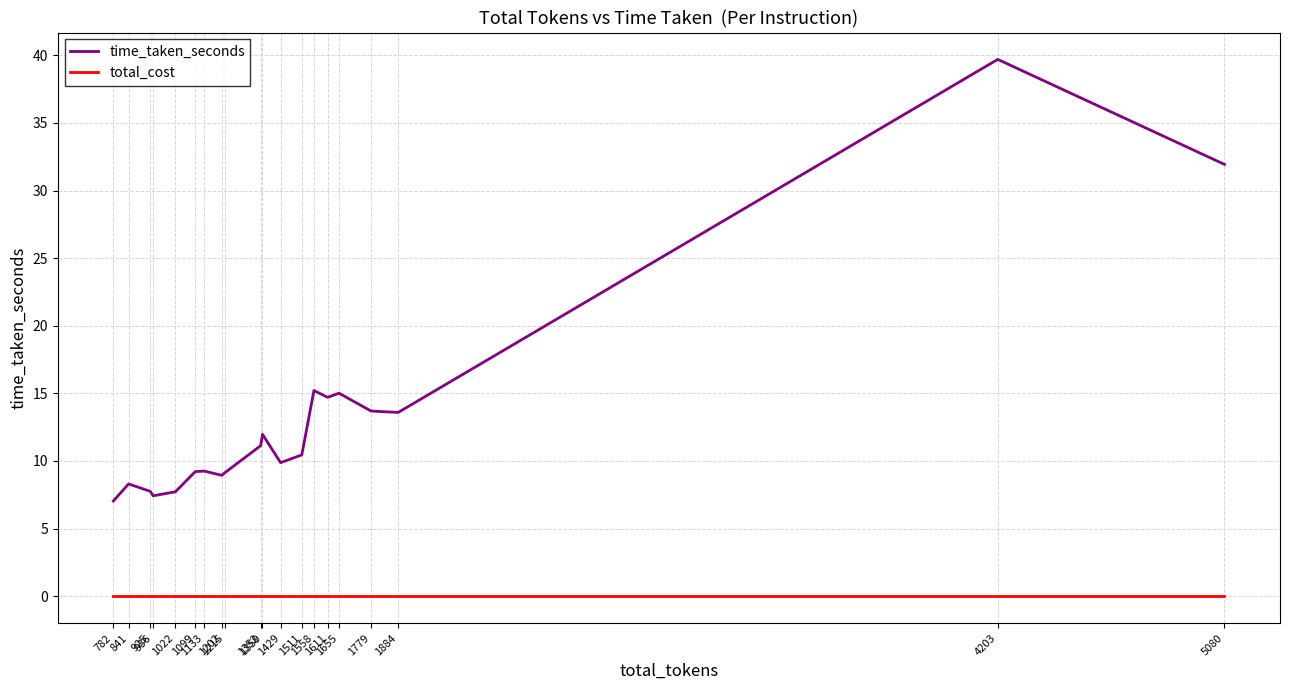

How many lines are shown in the chart?

2